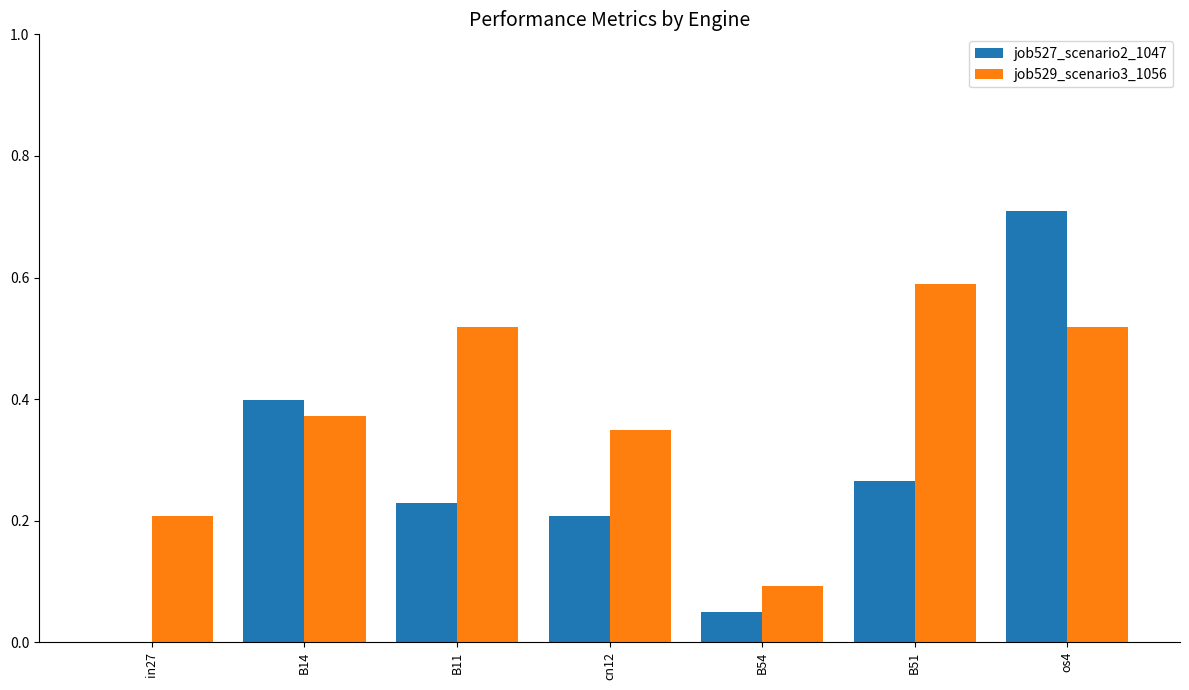

What is the sum of all job527_scenario2_1047 values?

1.9